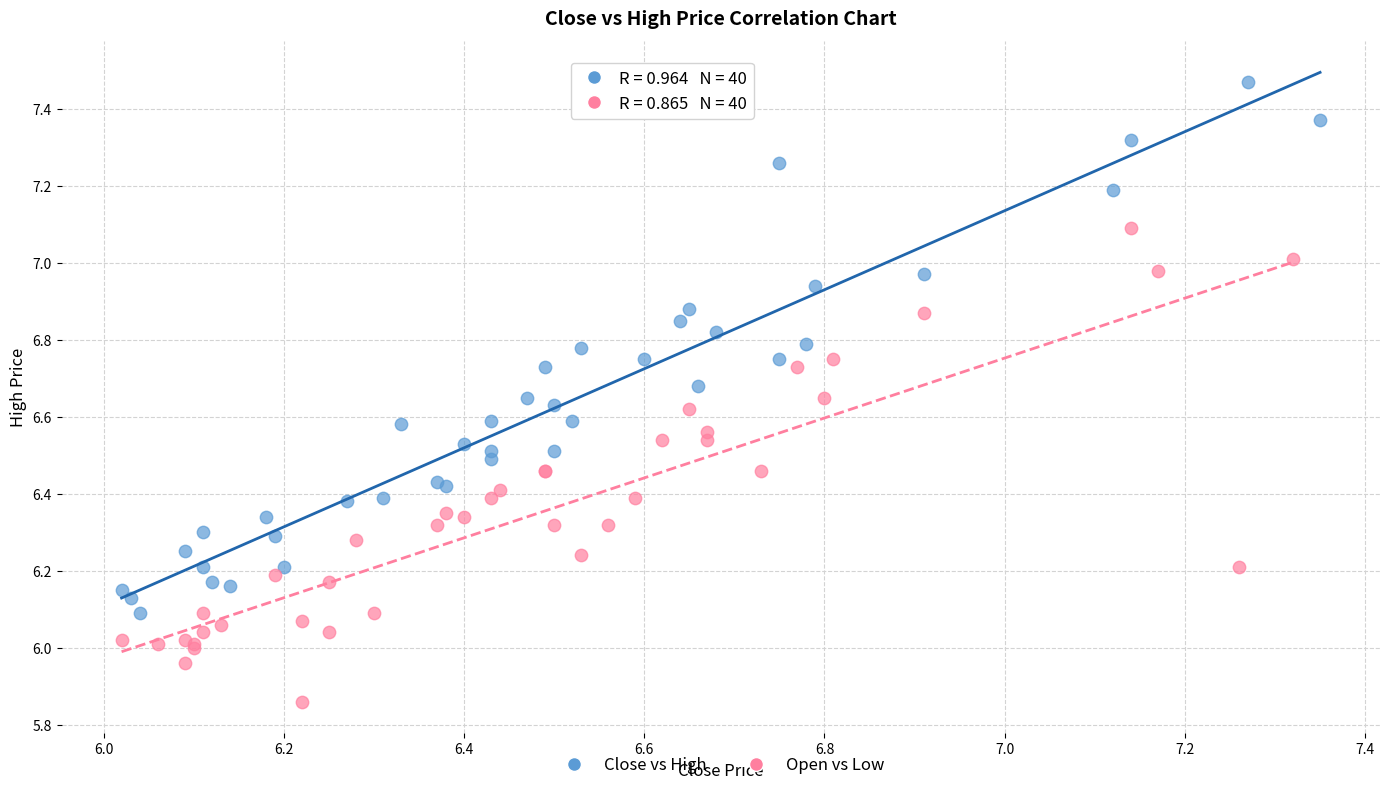

Which series has the largest Y range (max minus min)?

Close vs High